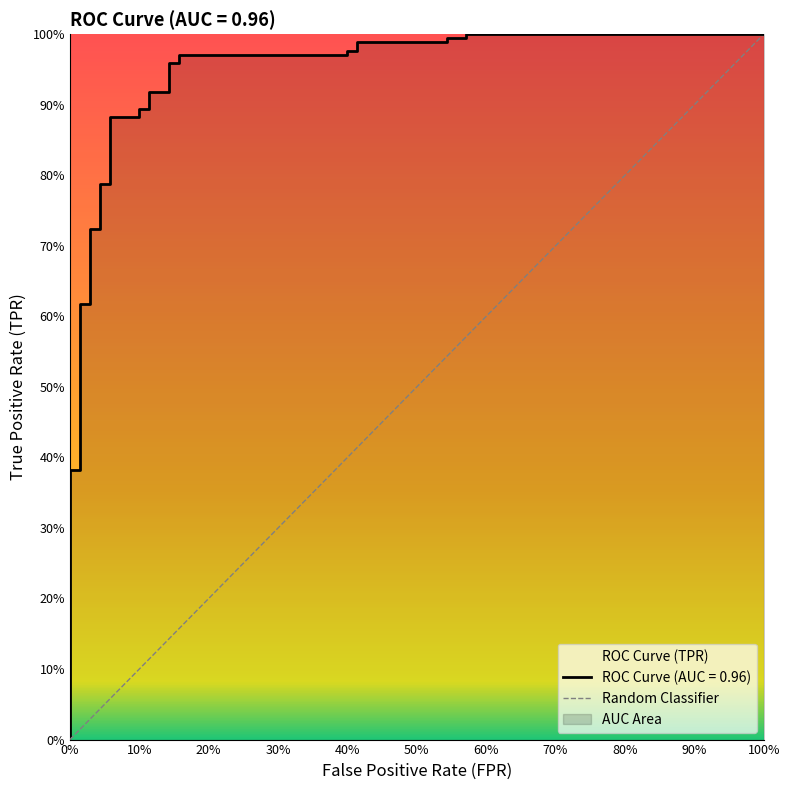

What is the difference between the maximum and minimum values?

1.0